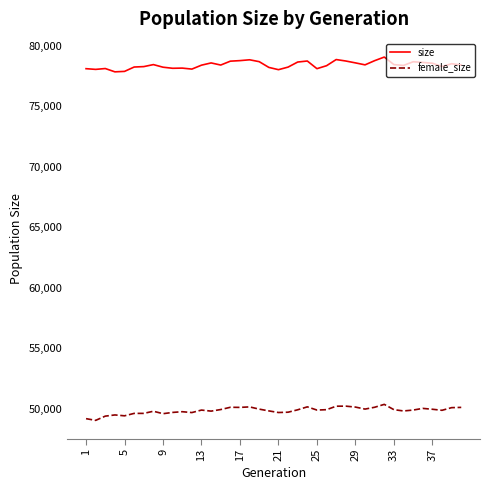

What is the difference between the maximum and minimum values in the size series?

1223